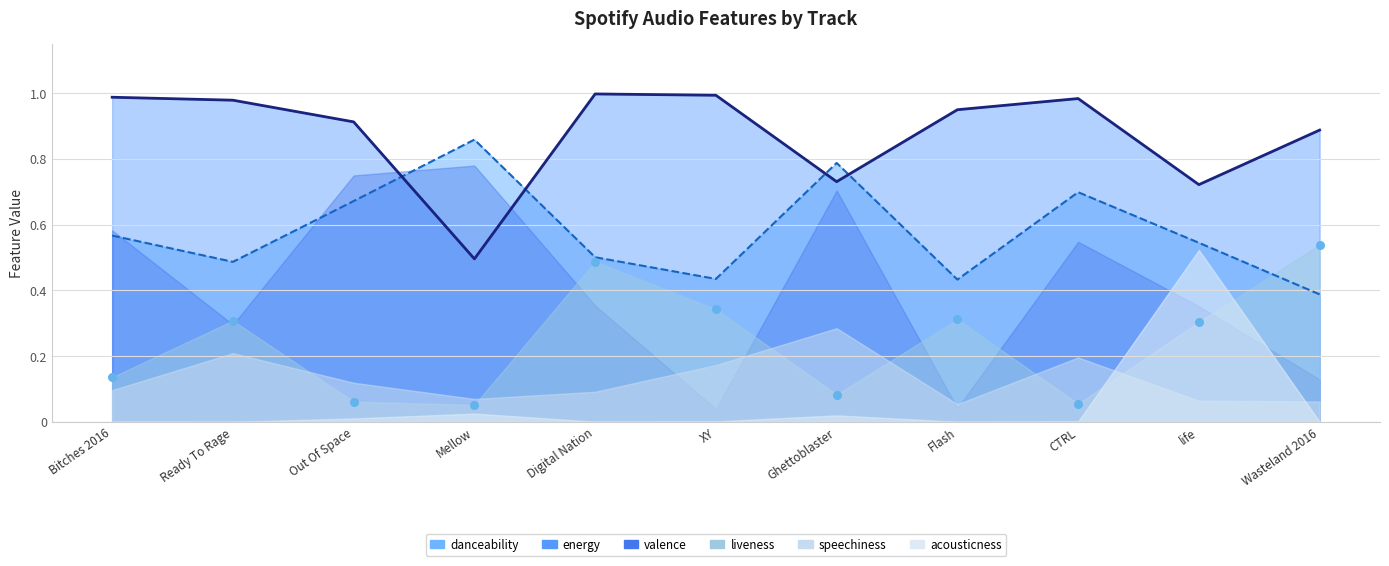

Which series has the largest total across all categories?

energy (line)